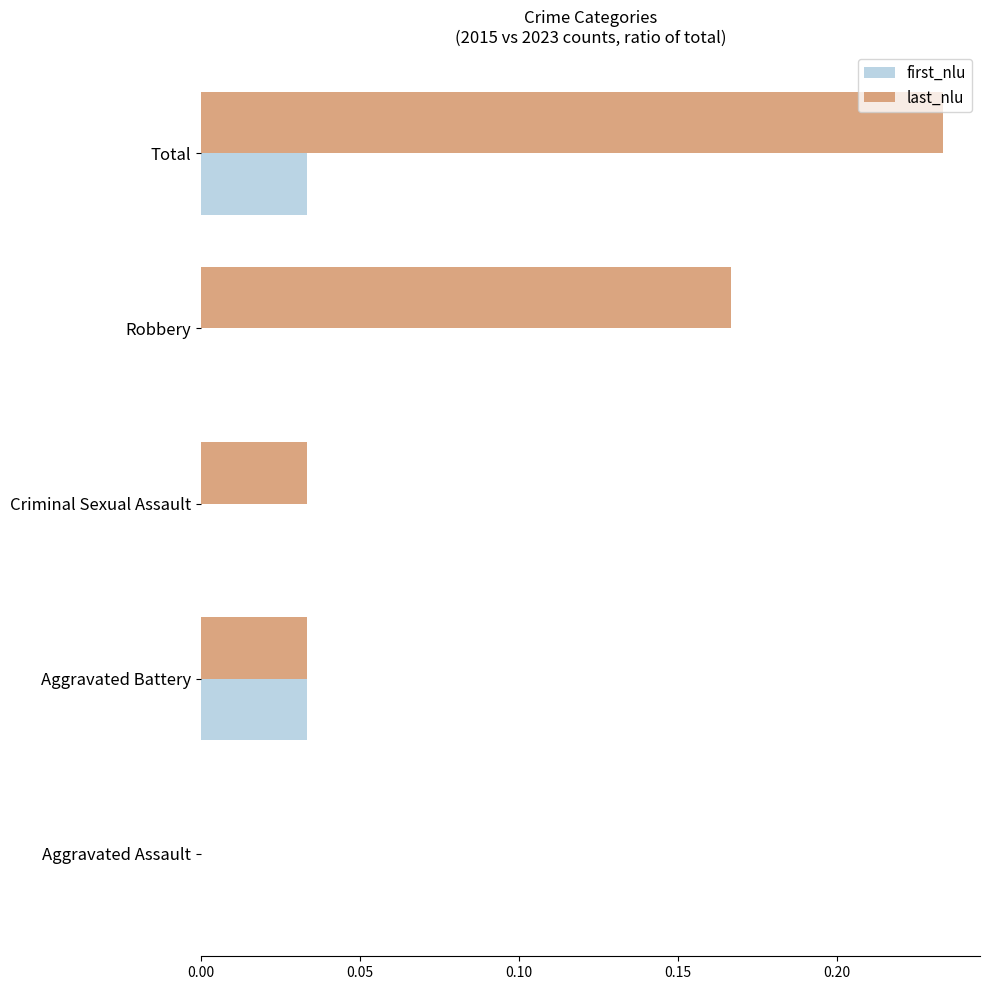

Which series has the largest total across all categories?

last_nlu